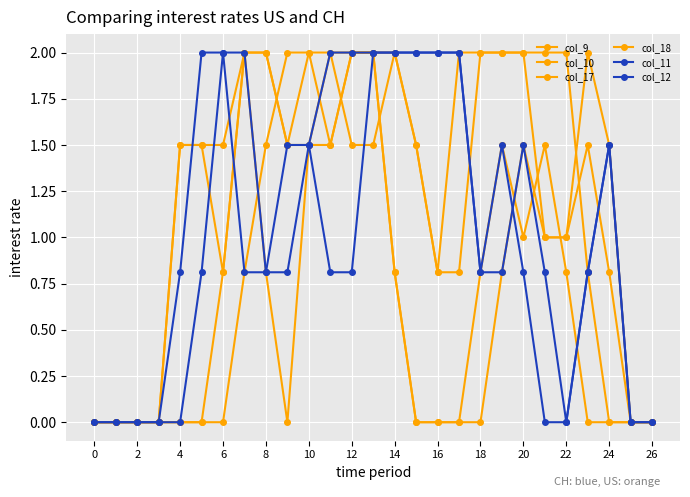

Count the number of categories in the chart.

27